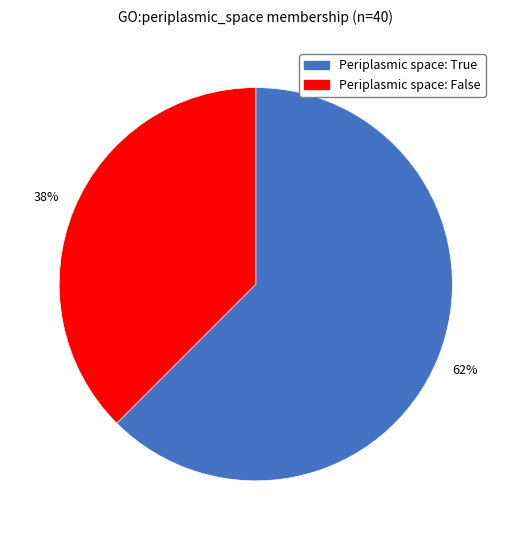

Is there any slice that represents more than half of the pie?

Yes